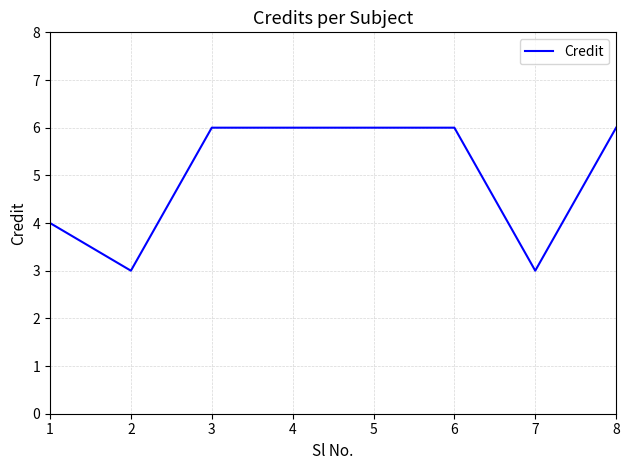

What is the greatest value displayed?

6